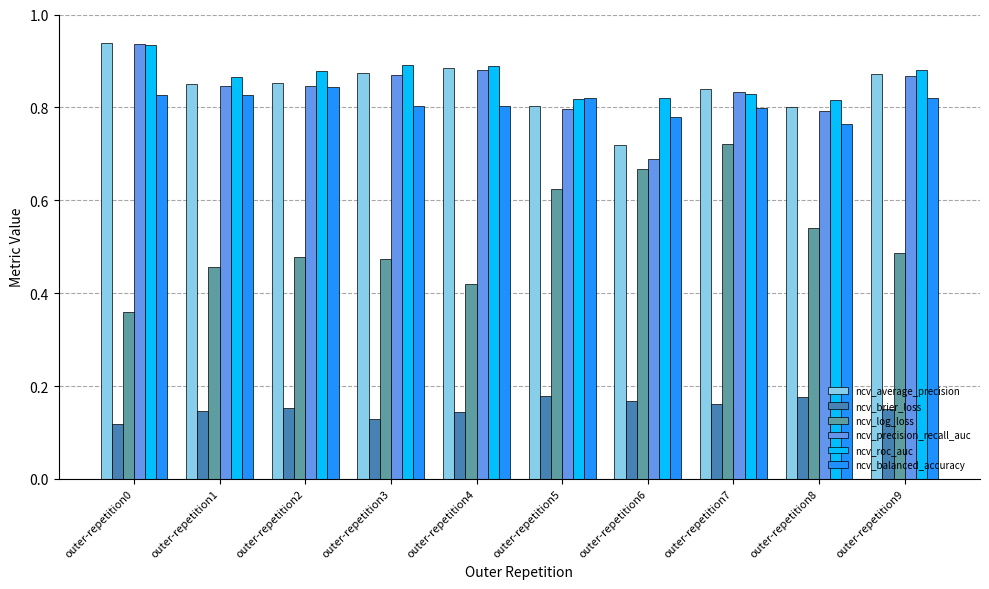

The ncv_balanced_accuracy series shows 0.8 at outer-repetition6. True or false?

True